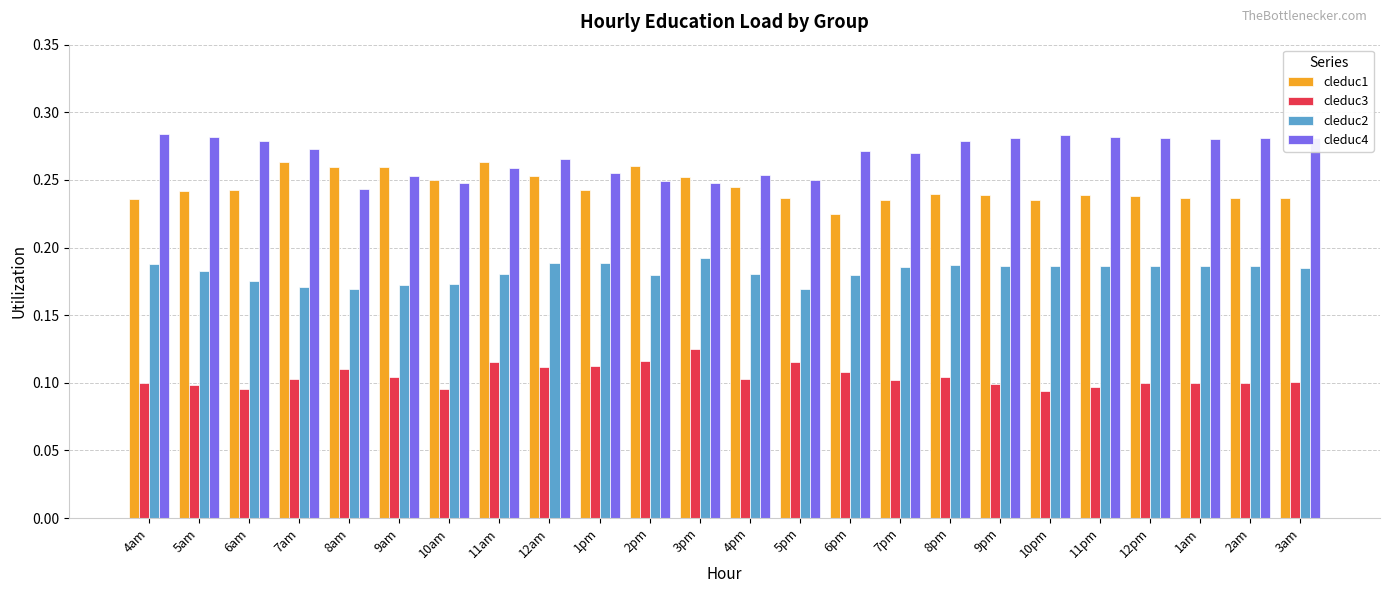

What is the total value across all series at 3pm?

0.8